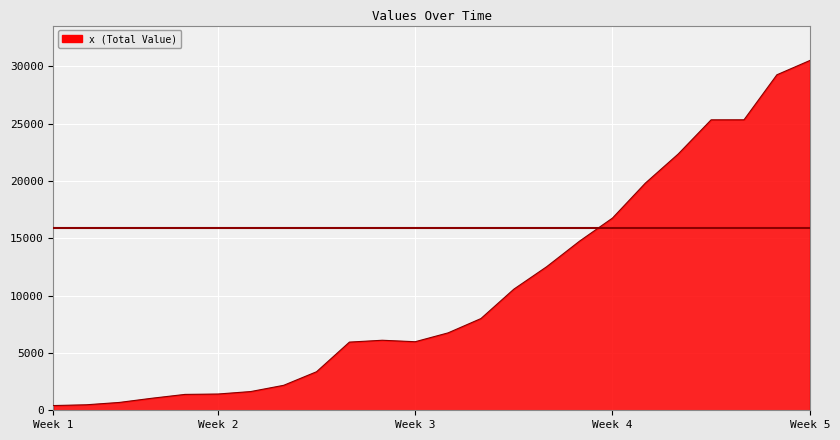

What is the maximum value shown in the chart?

30514